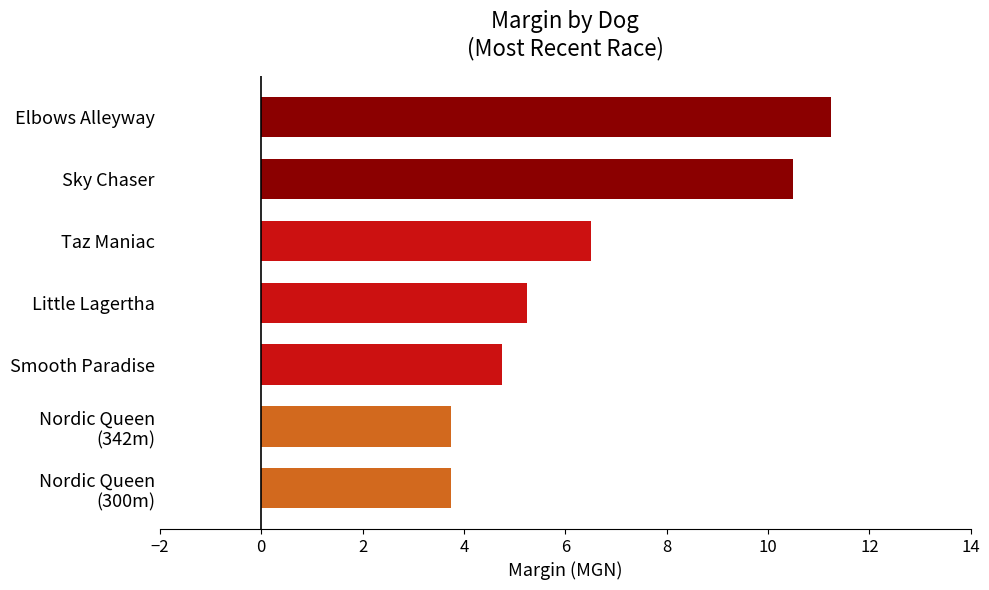

Read the value at Smooth Paradise.

4.8